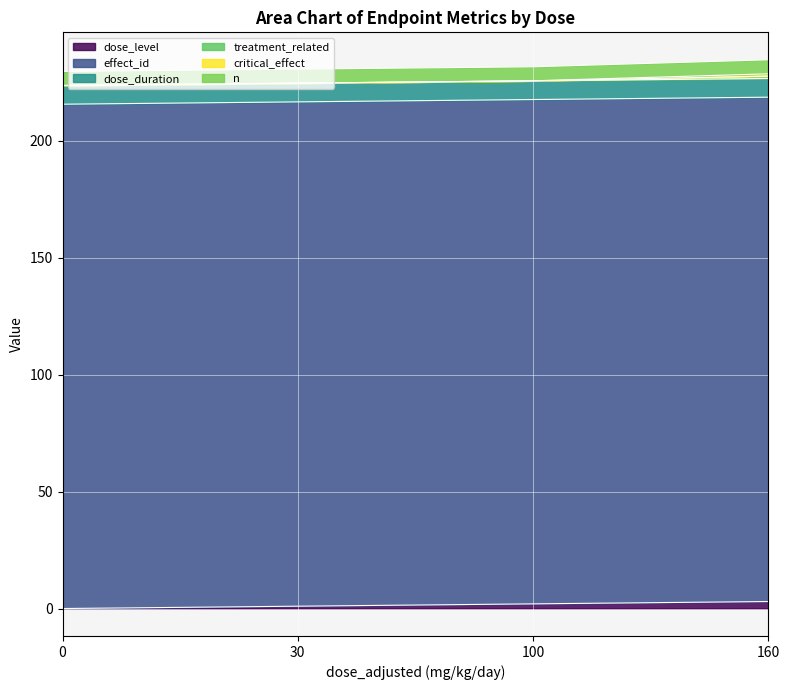

Does the chart display data point markers on the line(s)?

No